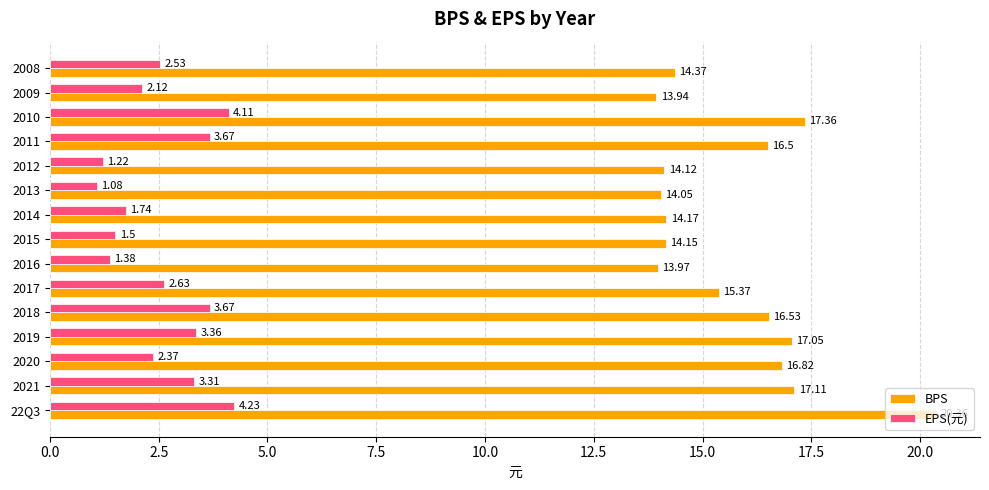

How many values in the BPS series are below 15?

7